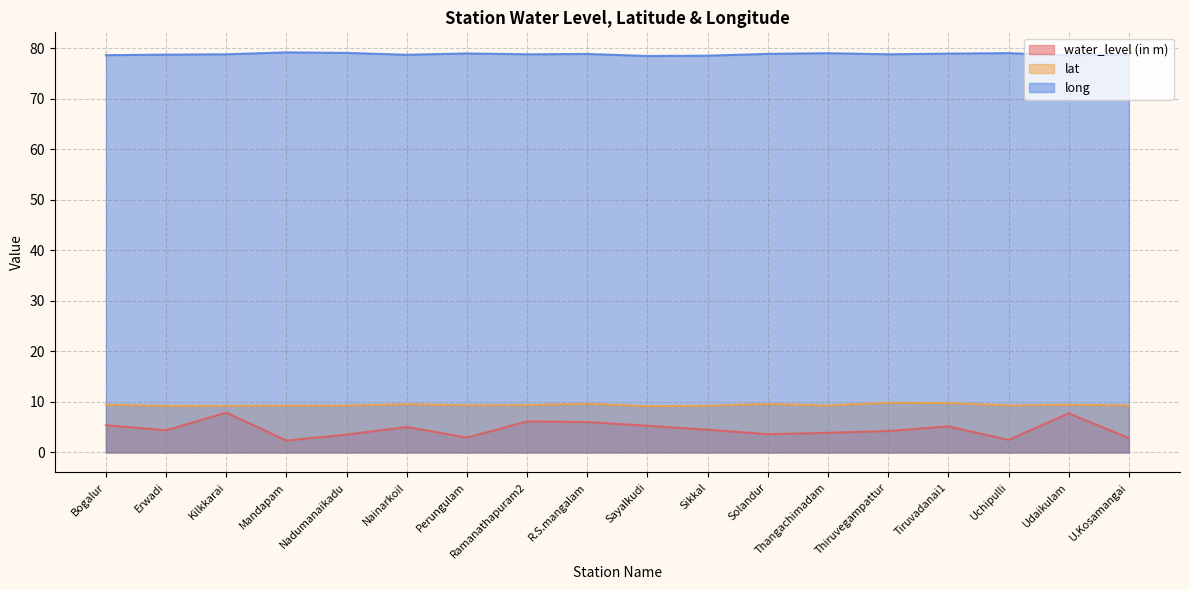

List the labels in order of lat value, smallest first.

Sayalkudi, Erwadi, Kilkkarai, Sikkal, Mandapam, Nadumanaikadu, Thangachimadam, Uchipulli, U.Kosamangai, Perungulam, Ramanathapuram2, Udaikulam, Bogalur, Nainarkoil, Solandur, R.S.mangalam, Tiruvadanai1, Thiruvegampattur